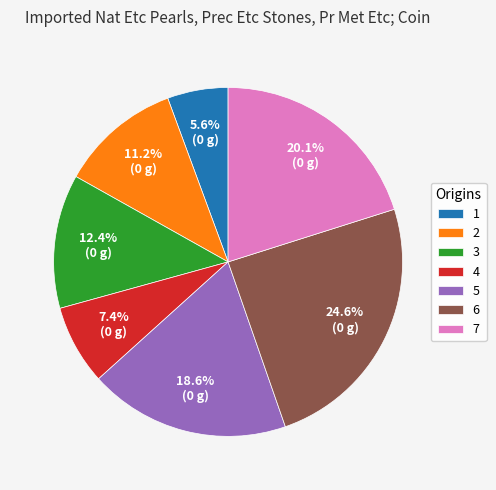

What is the ratio of the value at 5 to the value at 1?

3.3